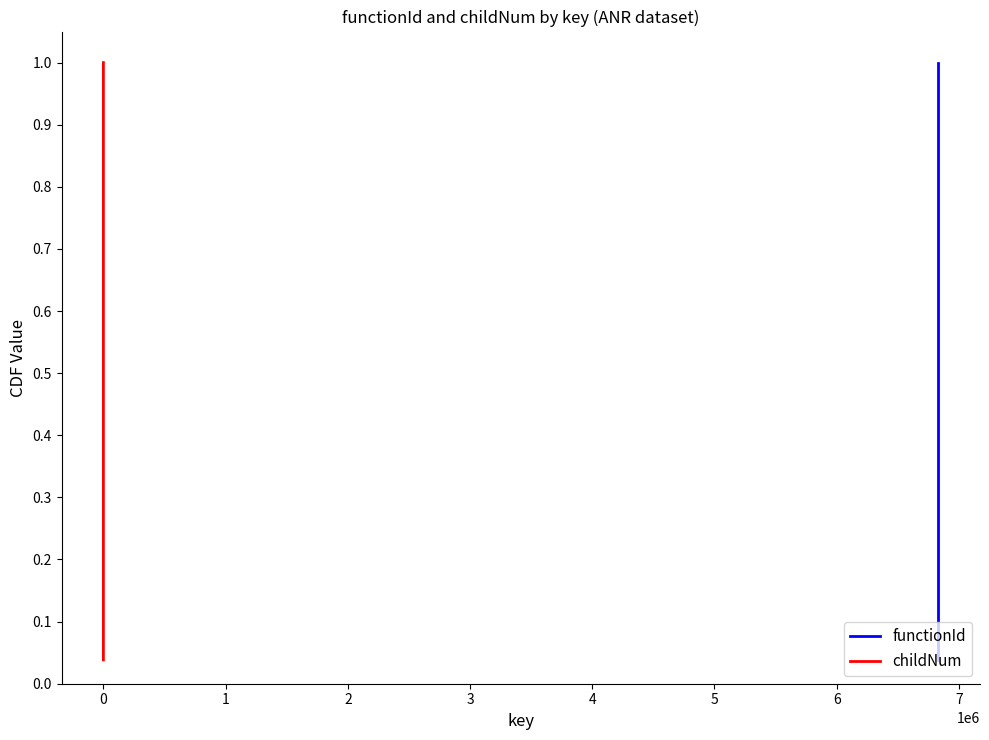

Is it true that childNum equals 1.2 at 0?

False